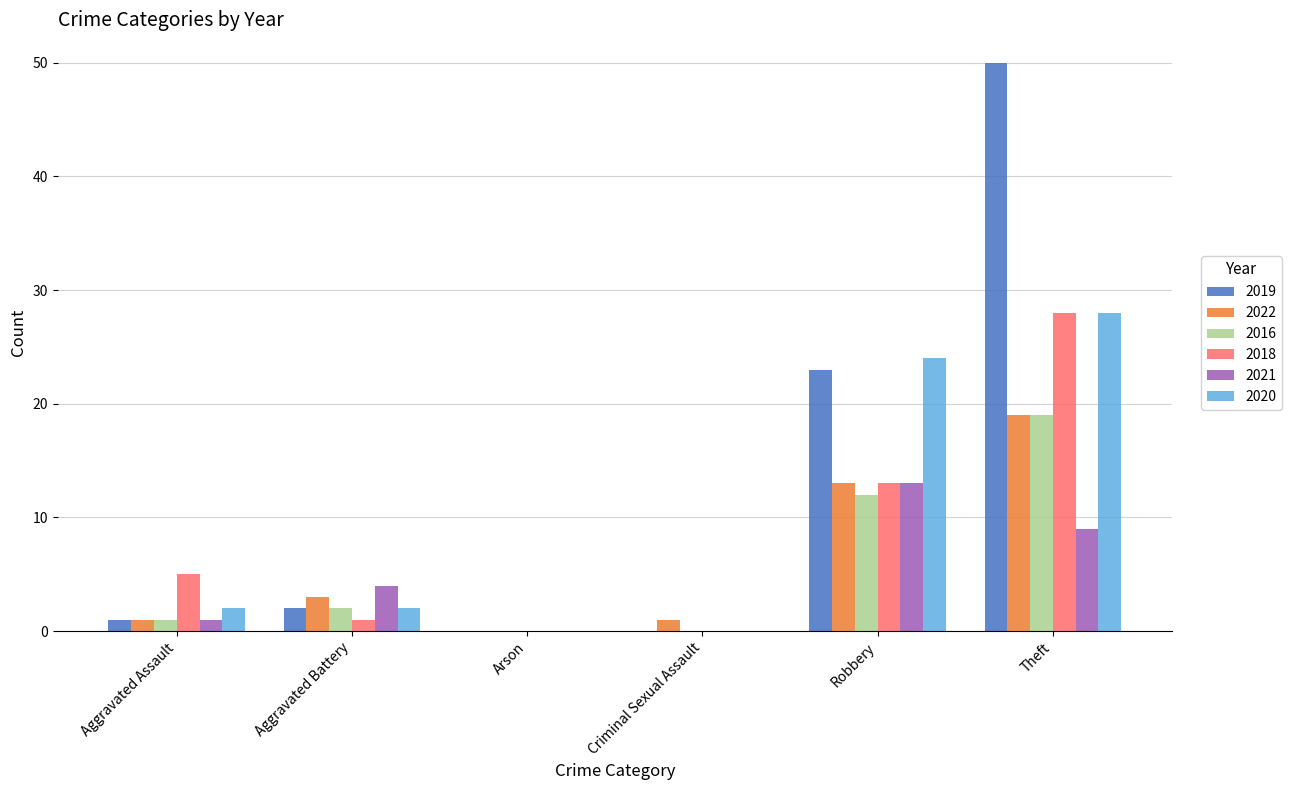

What is the approximate value of 2021 at Theft, to the nearest 10?

10